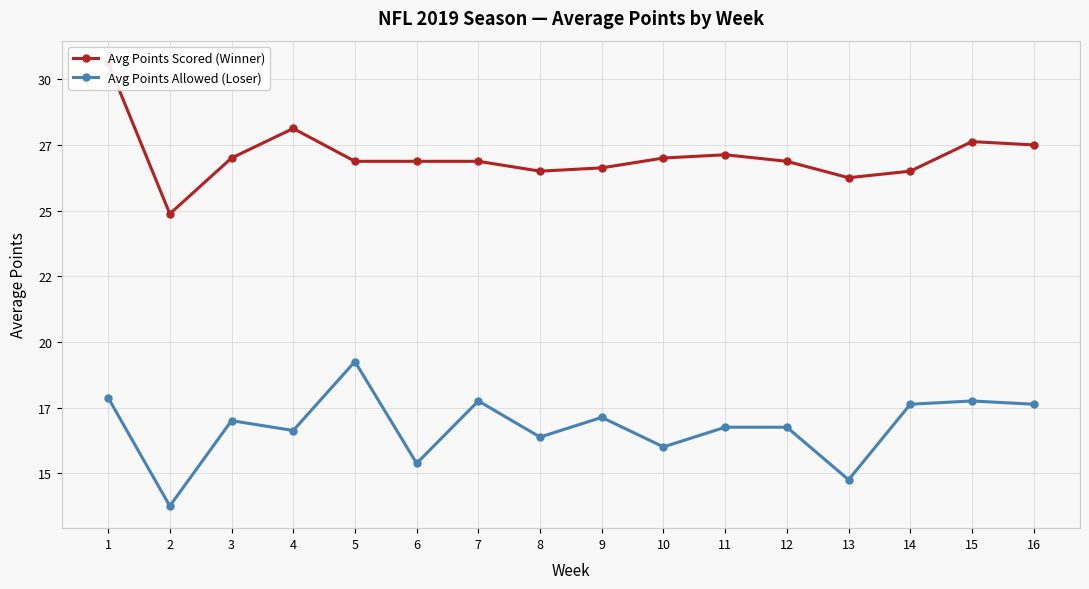

Is it true that Avg Points Allowed (Loser) equals 16.8 at 11?

True